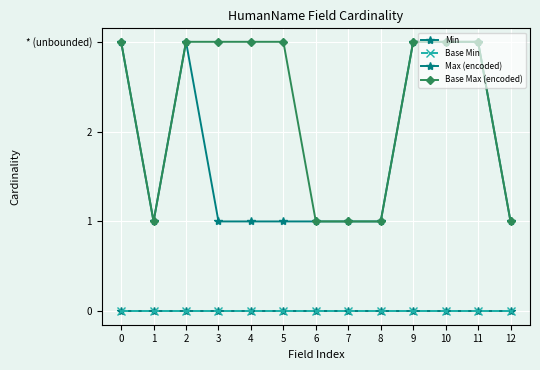

Reading right to left, transcribe all the data shown in this chart.

Min: 0	0	0	0	0	0	0	0	0	0	0	0	0
Base Min: 0	0	0	0	0	0	0	0	0	0	0	0	0
Max (encoded): 1	3	3	3	1	1	1	1	1	1	3	1	3
Base Max (encoded): 1	3	3	3	1	1	1	3	3	3	3	1	3